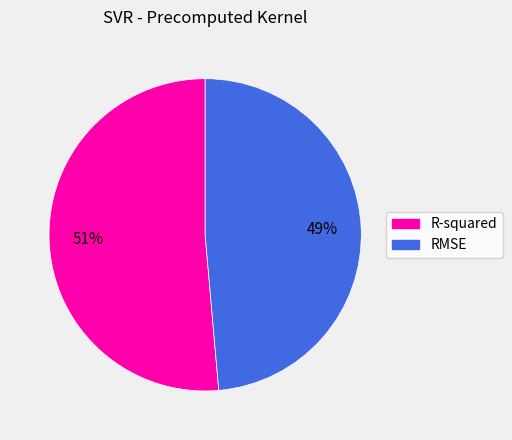

What is the largest slice in the pie chart?

R-squared